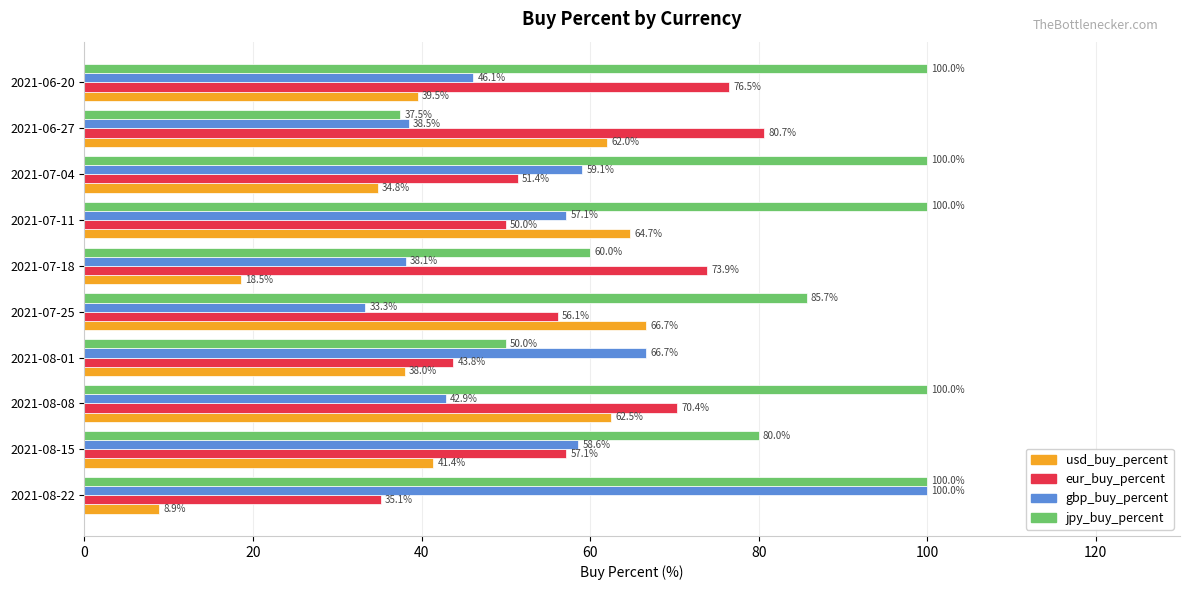

Which series has the largest range (max minus min)?

gbp_buy_percent